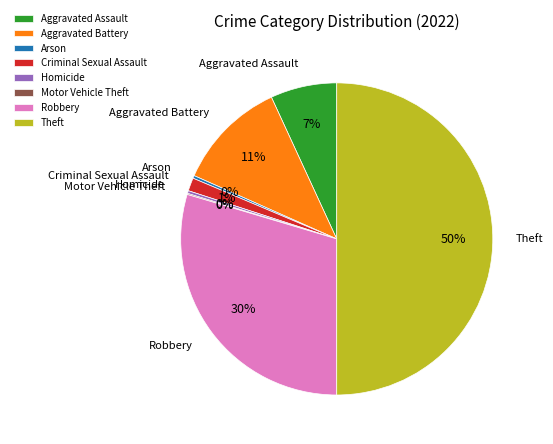

Is Homicide the majority of the pie?

No